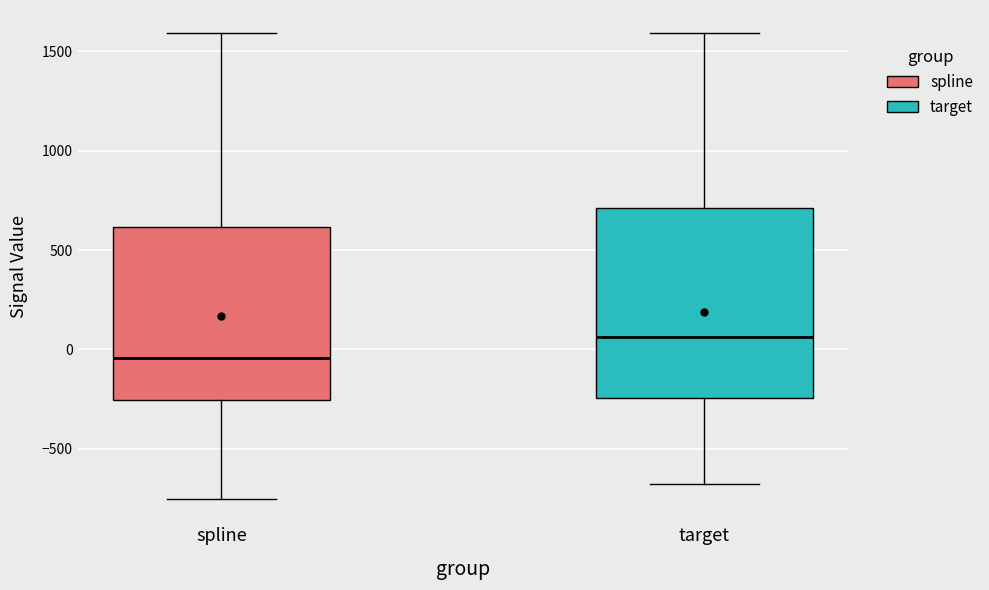

Reading left to right, read every box against the y-axis: the position of its median line, the range the box covers, and the ends of its whiskers. The values are not printed on the chart, so give them approximately, as read against the axis.

spline: median -50, box -250 to 600, whiskers -750 to 1600
target: median 50, box -250 to 700, whiskers -700 to 1600